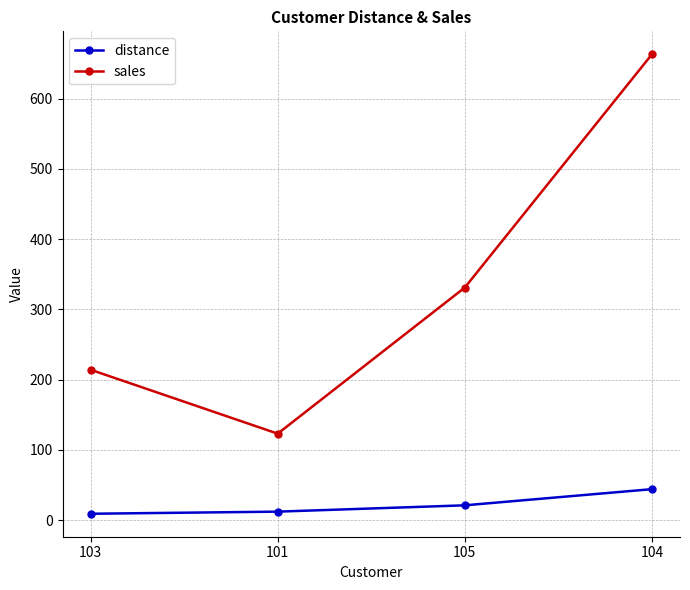

At 104, list the series in order from smallest to largest.

distance, sales